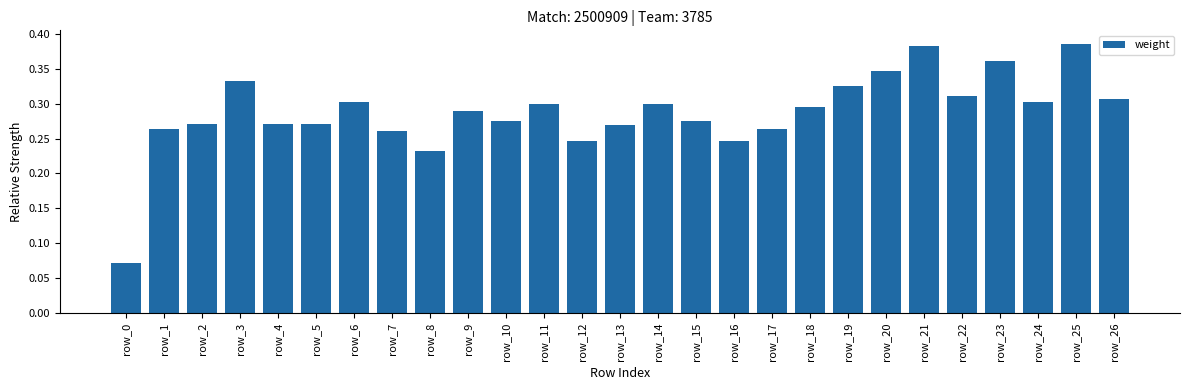

What is the sum of the values at row_23 and row_24?

0.7